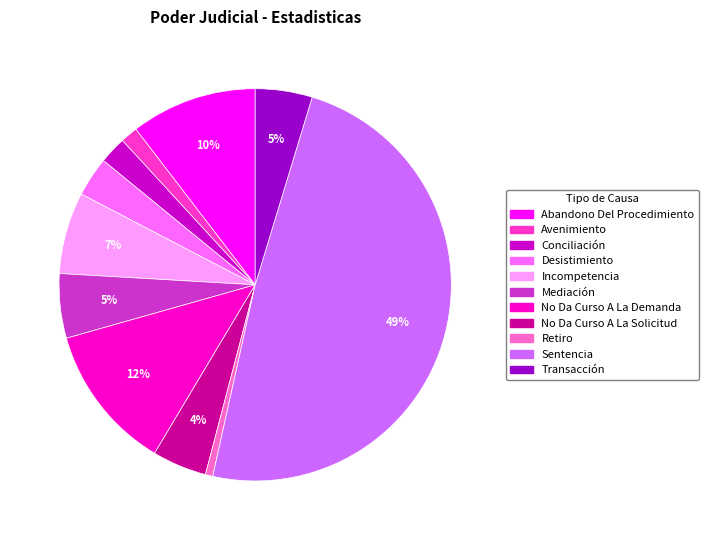

Which slice is the largest?

Sentencia